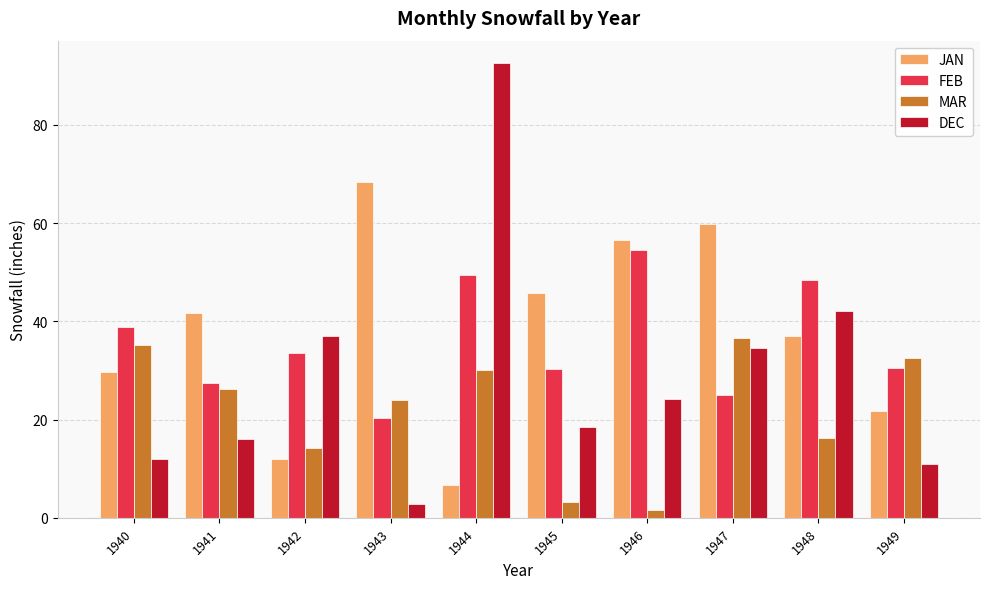

What is the spread (max minus min) of values at 1945?

42.4